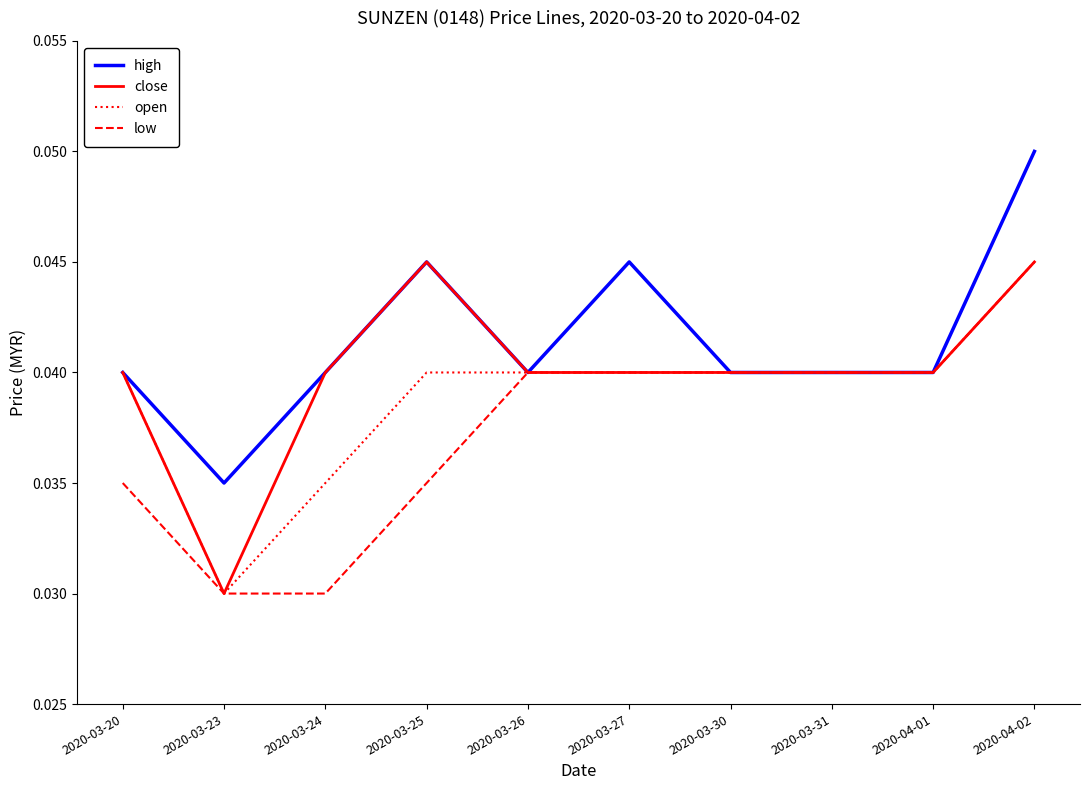

Rank the series by their average value, from highest to lowest.

high, close, open, low